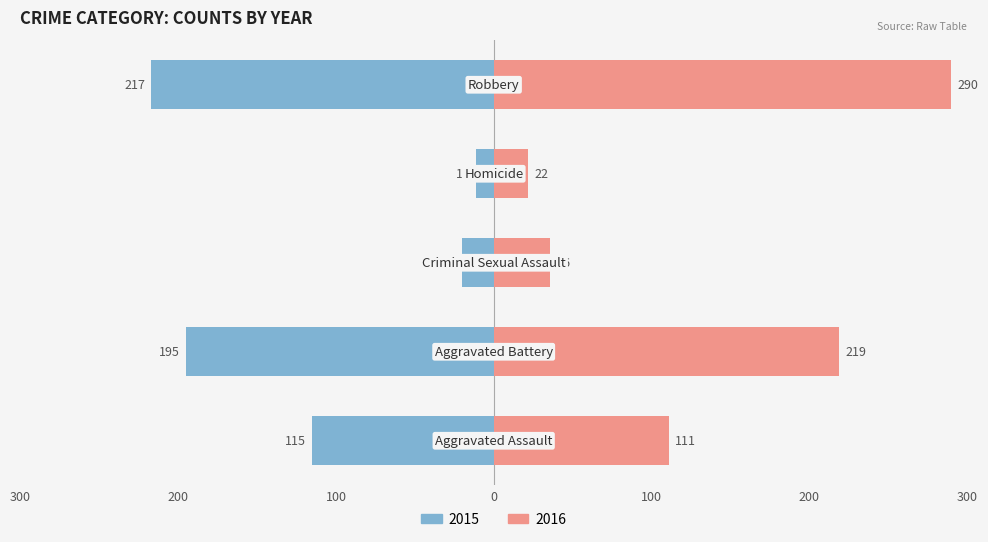

Count the number of data series in this chart.

2